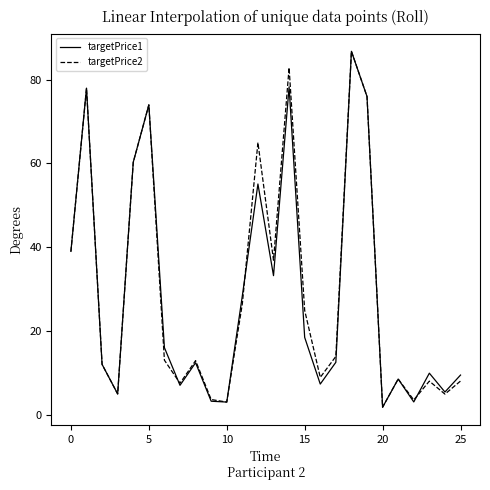

In targetPrice1, how many points are lower than both neighbors (excluding endpoints)?

8